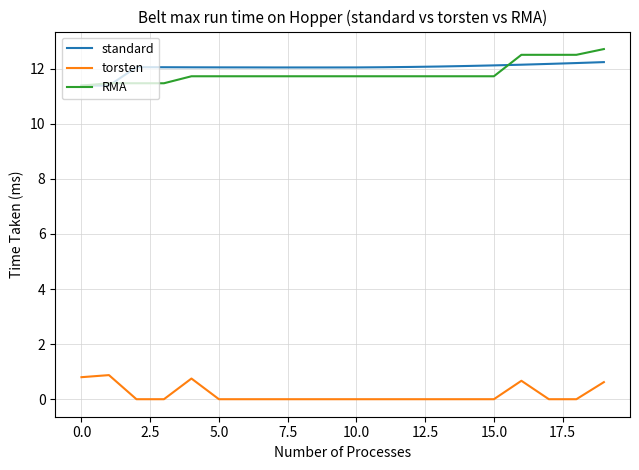

Which series has the largest range (max minus min)?

RMA